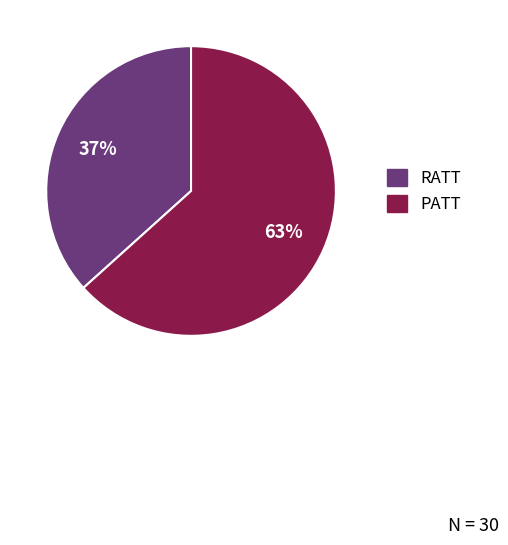

Which category has the biggest portion of the pie?

PATT